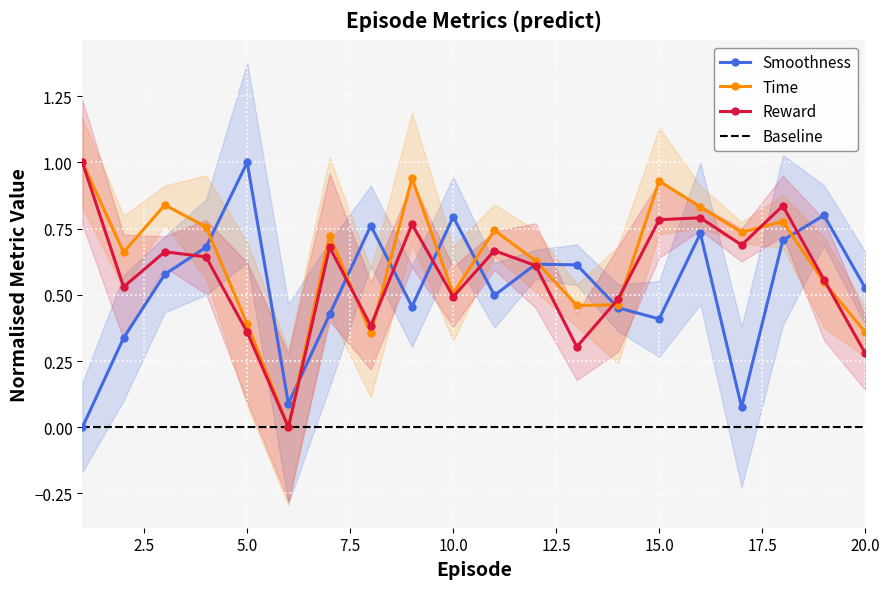

What is the average value of the Smoothness series?

0.5